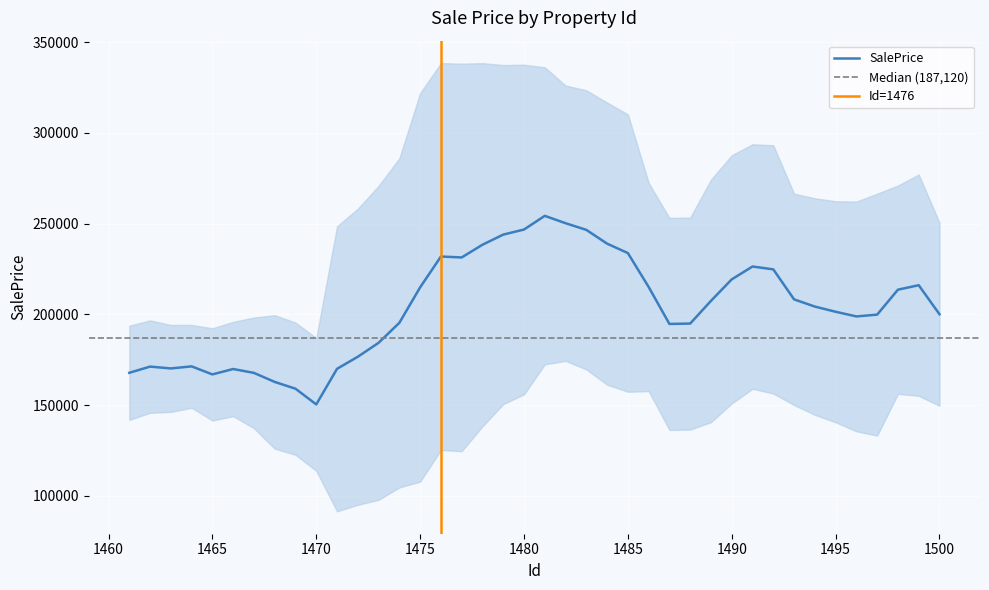

The value of SalePrice at 1490 is 111684.7. True or false?

False